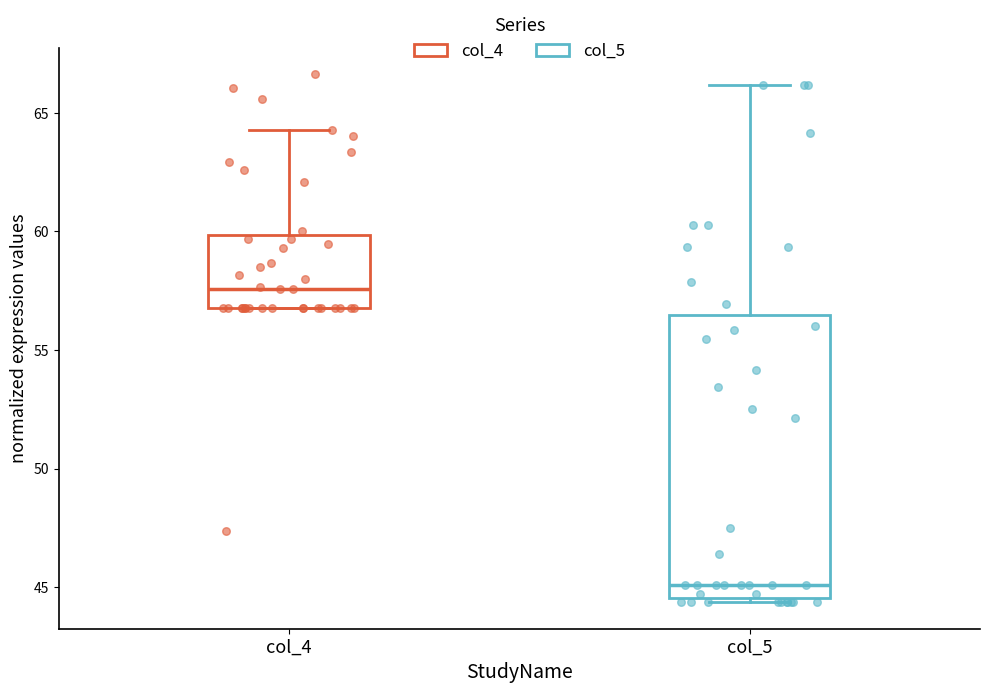

Reading left to right, transcribe this box plot: for each box, give where its median line is, the range the box spans, and where its two whiskers end, as read against the y-axis. The values are not printed on the chart, so give them approximately, as read against the axis.

col_4: median 57.5, box 56.5 to 60.0, whiskers 56.5 to 64.5
col_5: median 45.0, box 44.5 to 56.5, whiskers 44.5 (just below the box's lower edge) to 66.0